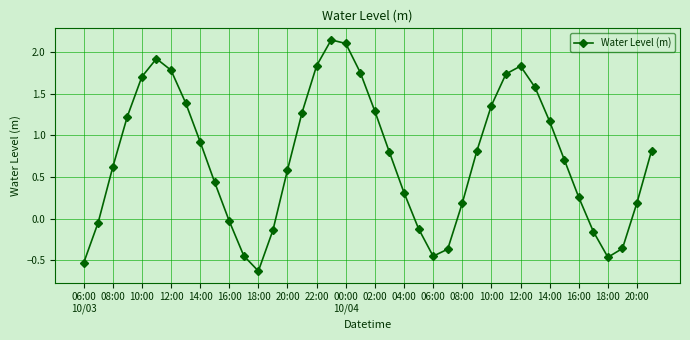

What is the minimum value shown in the chart?

-0.6